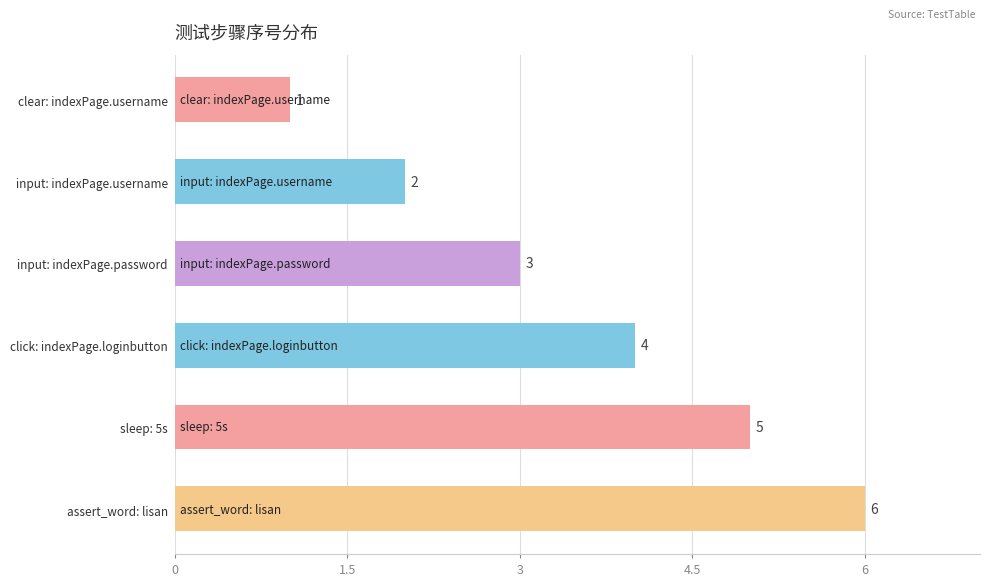

What position from the bottom is assert_word: lisan?

1